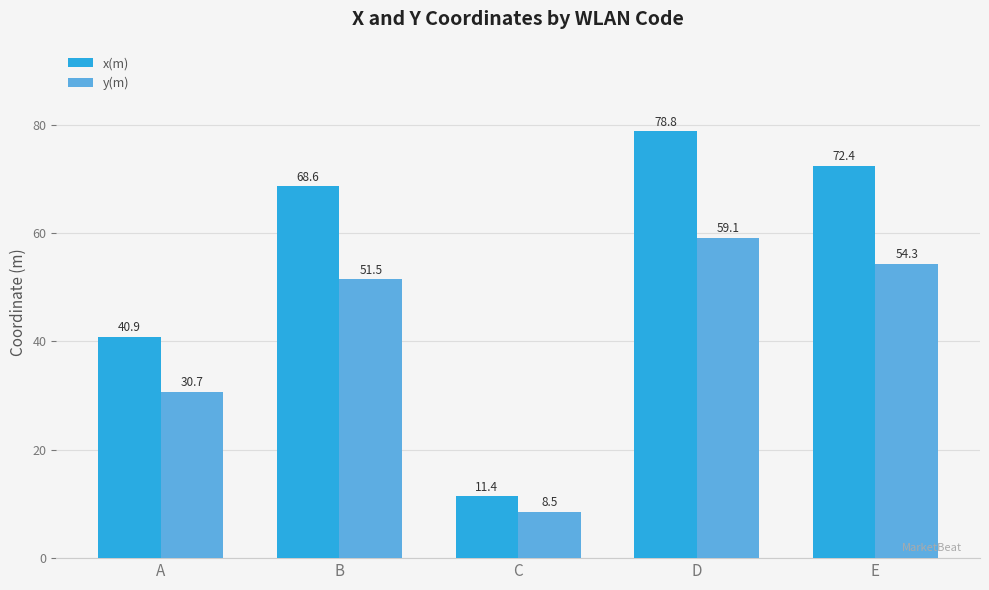

Which label corresponds to the smallest value in the chart?

C